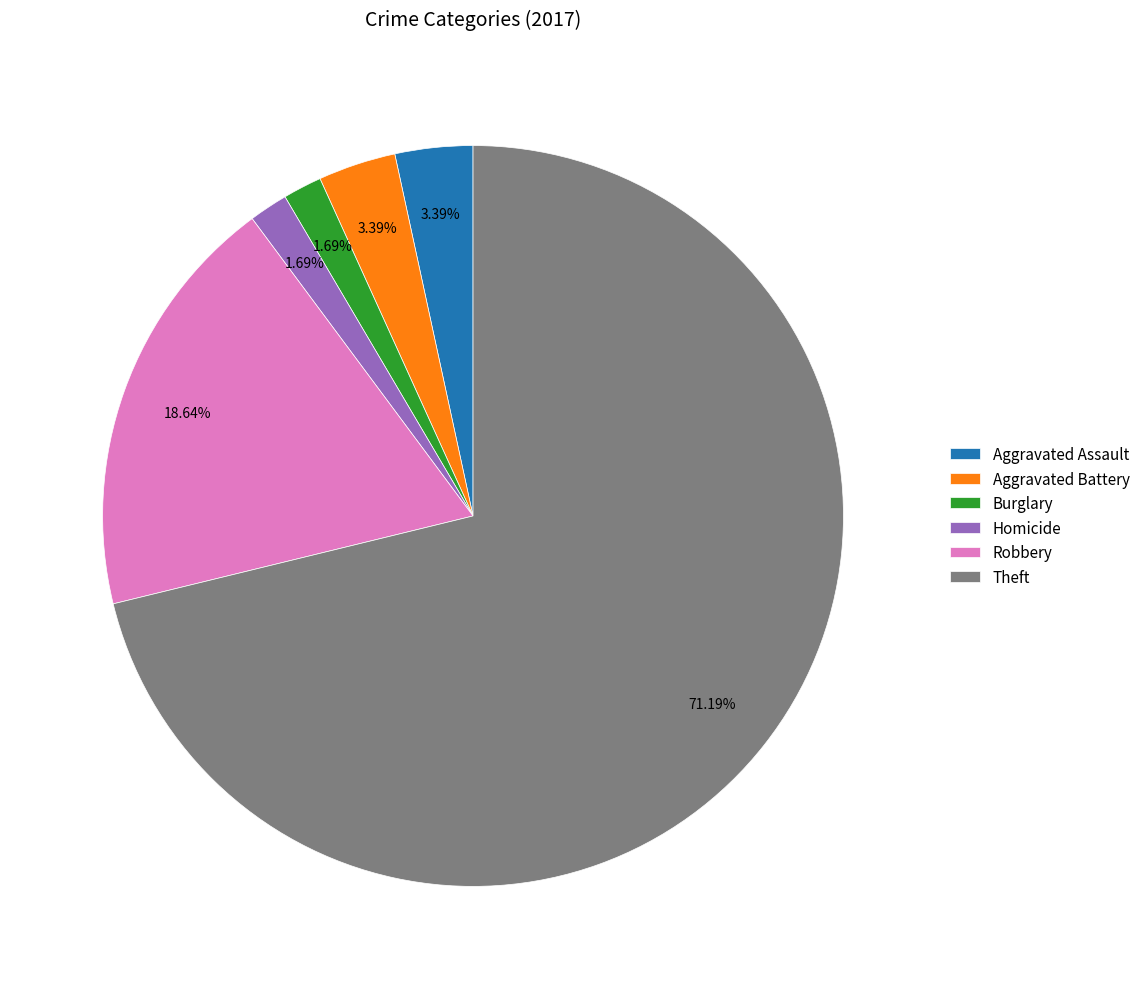

How many slices are in this pie chart?

6